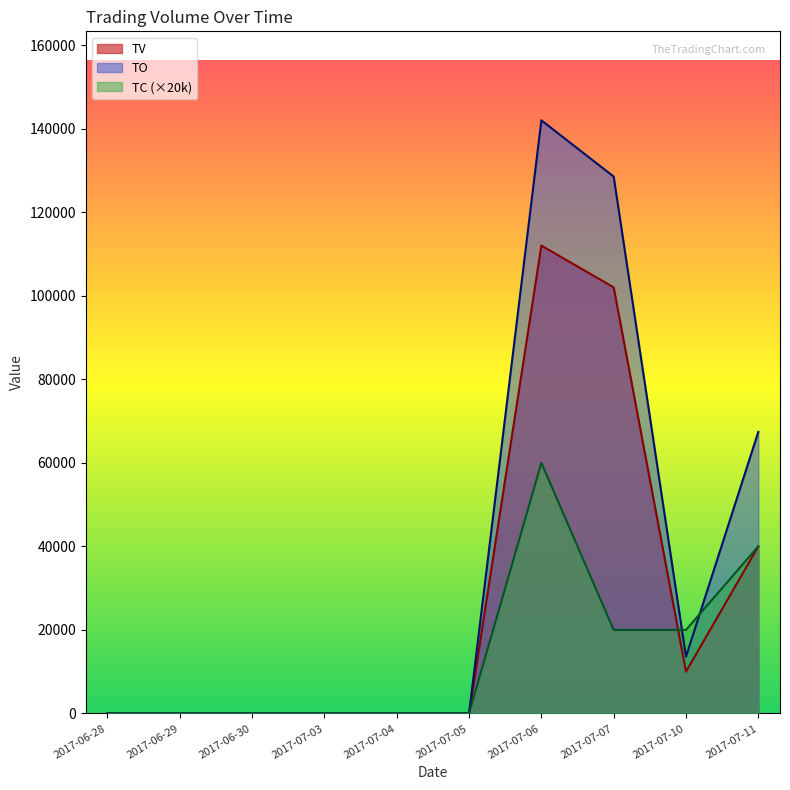

Does the chart have visible grid lines?

No